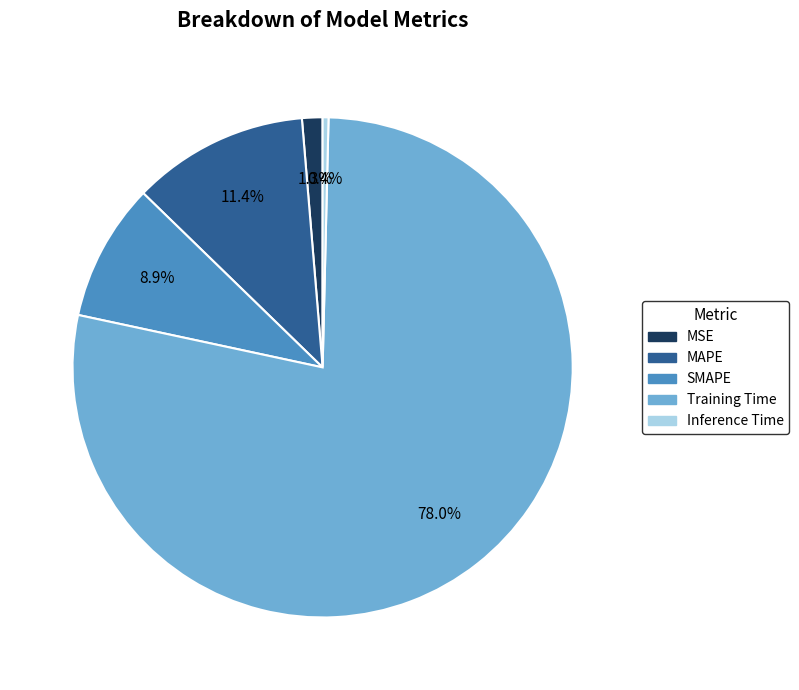

What percentage is the SMAPE slice, to the nearest percent?

9%